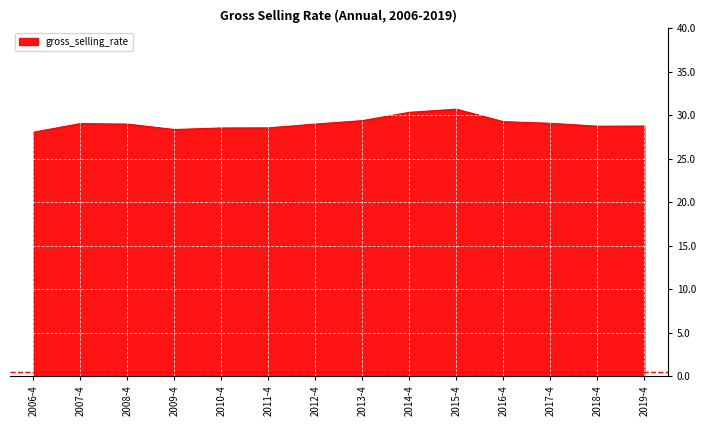

What position from the left is 2016-4?

11